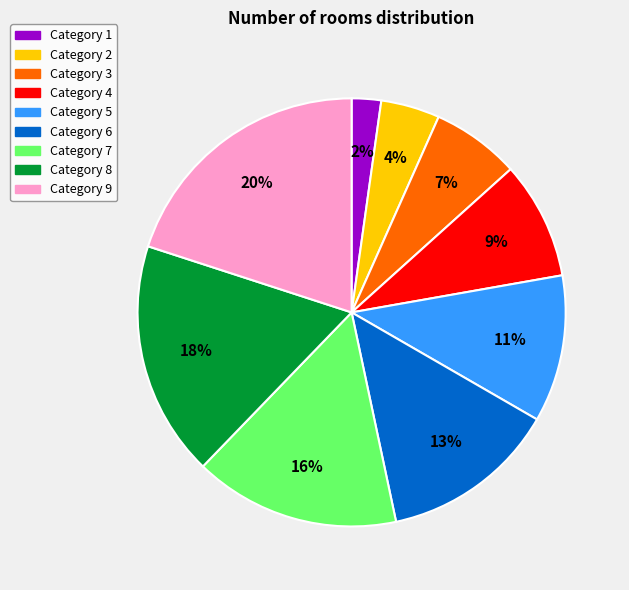

Is there any slice that represents more than half of the pie?

No